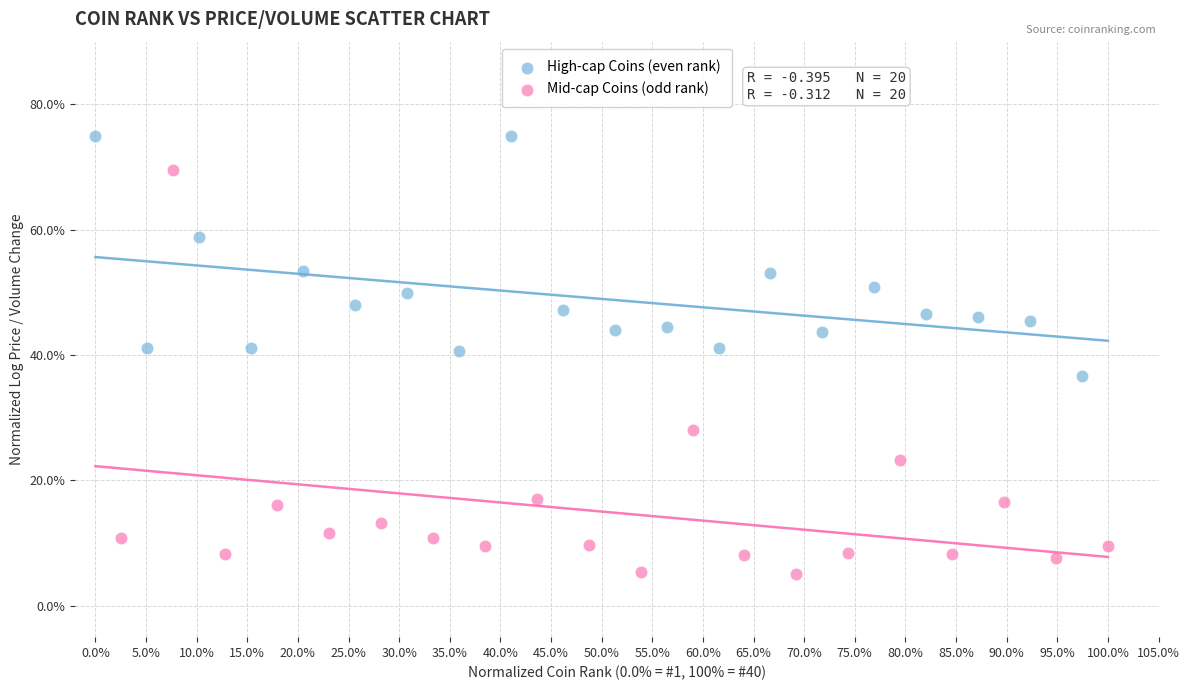

Which series has the widest spread of Y values?

Mid-cap Coins (odd rank)